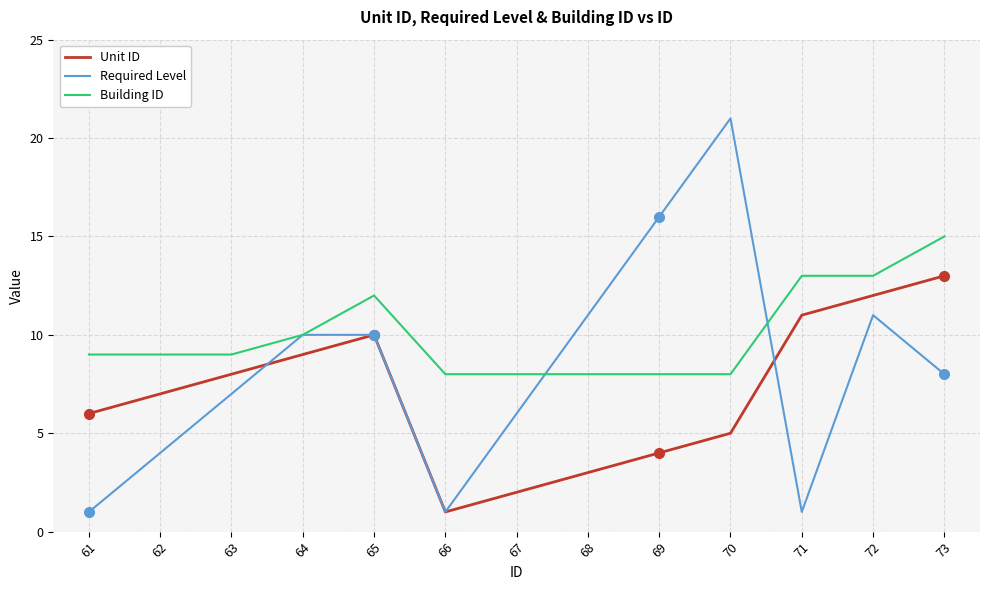

After their last crossing, which series has the higher values: Building ID or Required Level?

Building ID